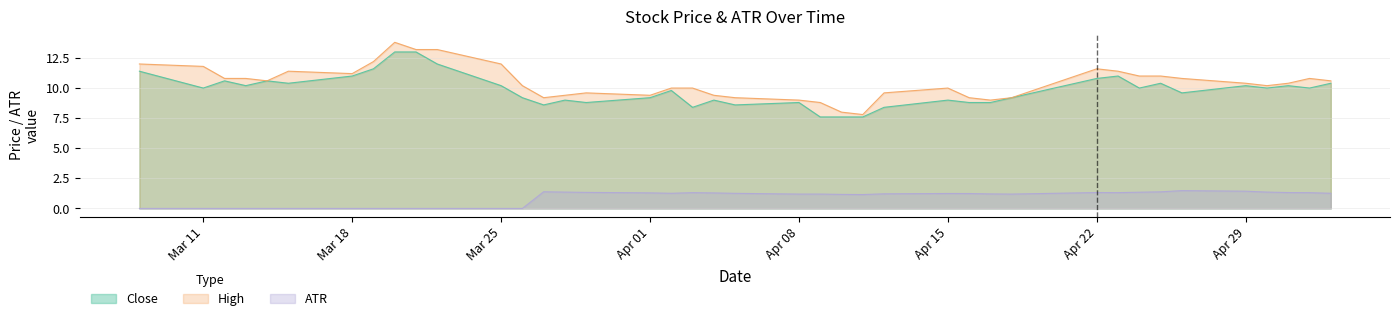

True or false: ATR and High cross at least once.

False